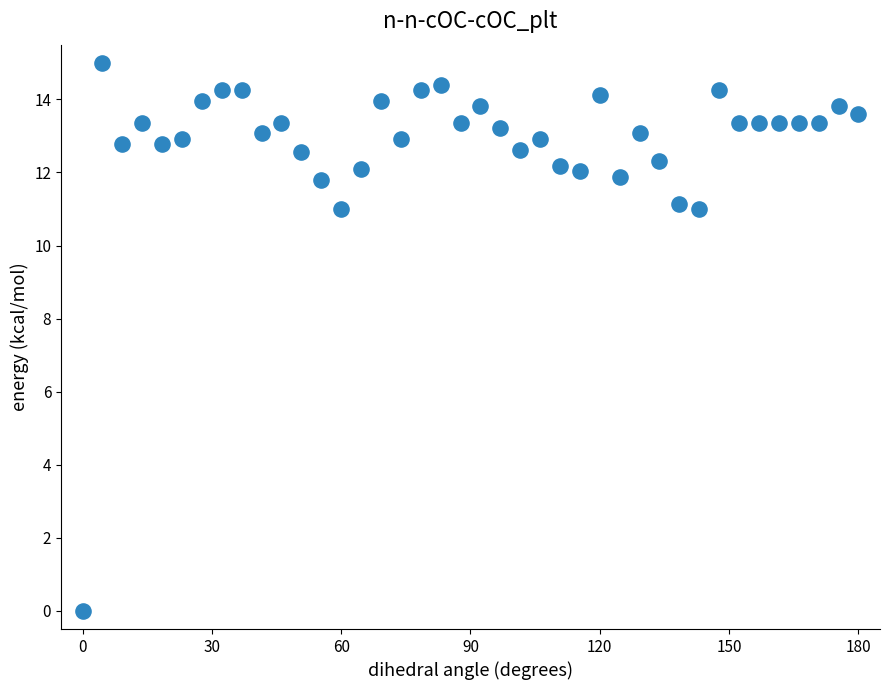

What is the range of Y values (max minus min)?

15.0